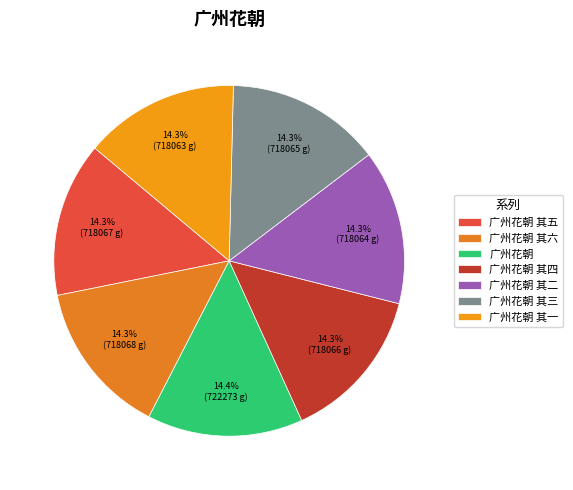

Approximately how many times larger is the value at 广州花朝 其一 compared to 广州花朝 其五?

1.0